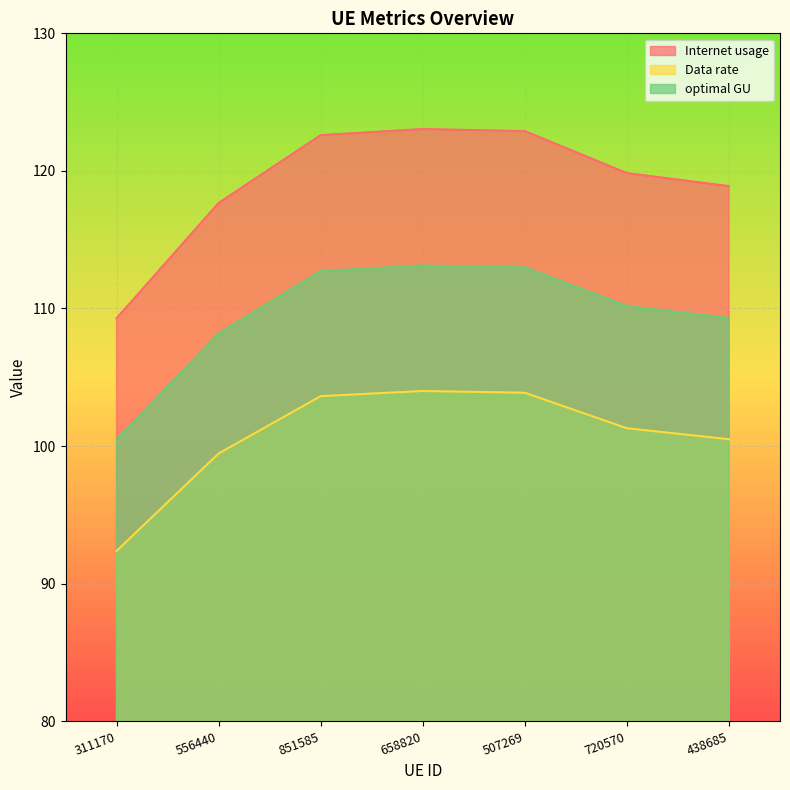

Where is Internet usage nearest to the value 116?

556440